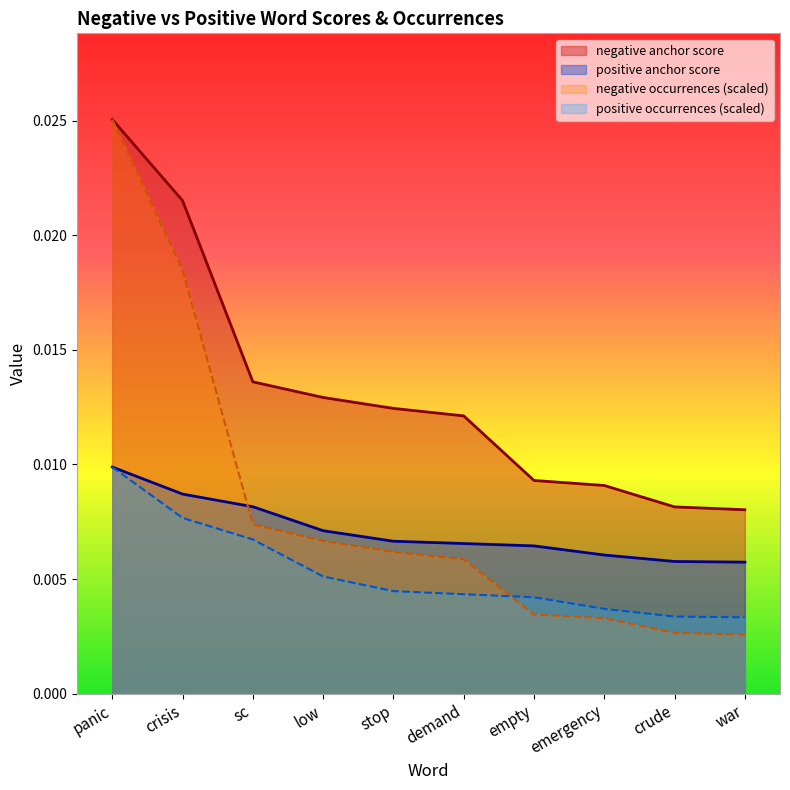

The positive anchor score series shows 0.0 at demand. True or false?

False